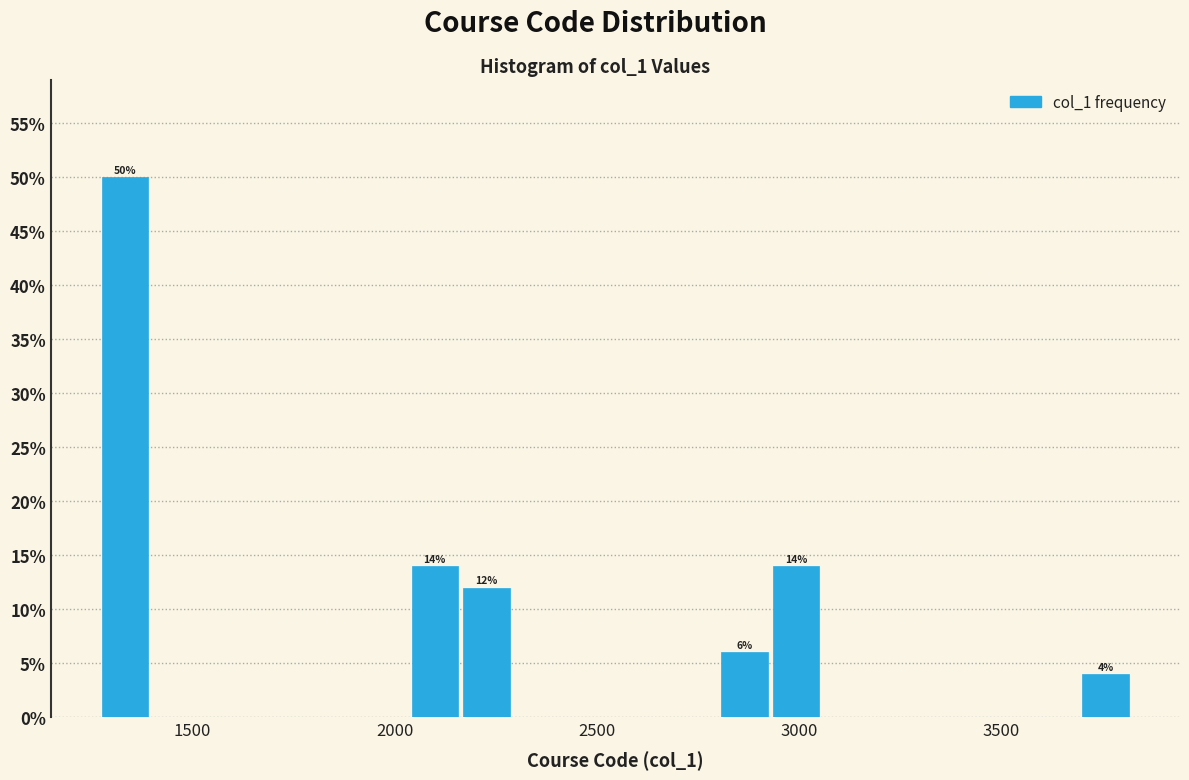

Read against the x-axis, roughly where is the centre of the tallest bar?

1350